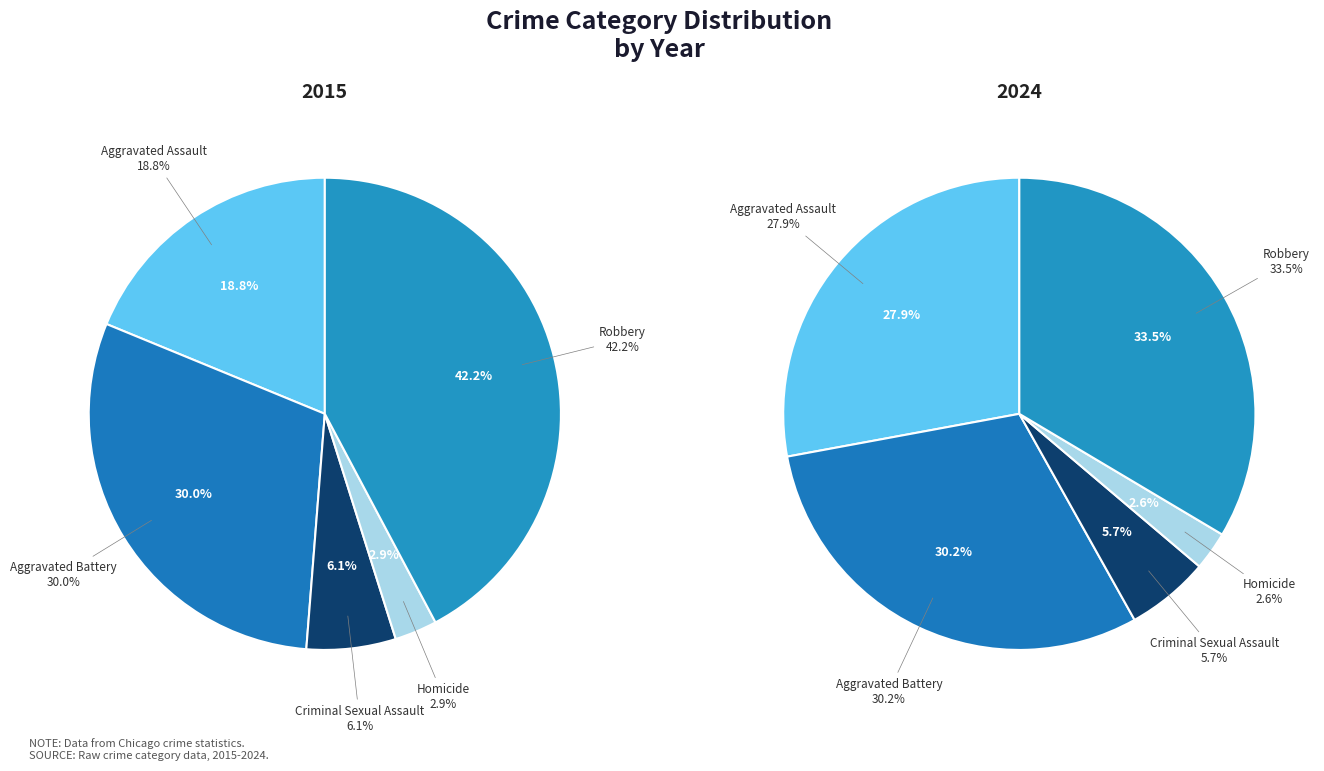

Does Aggravated Assault represent more than half of the total?

No